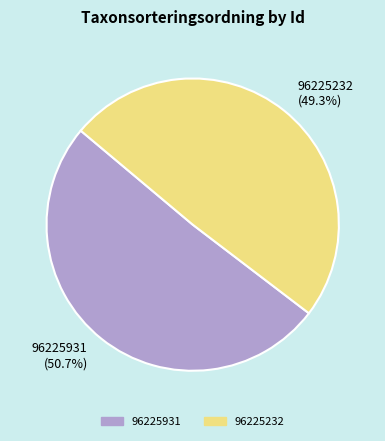

Is there any slice that represents more than half of the pie?

Yes